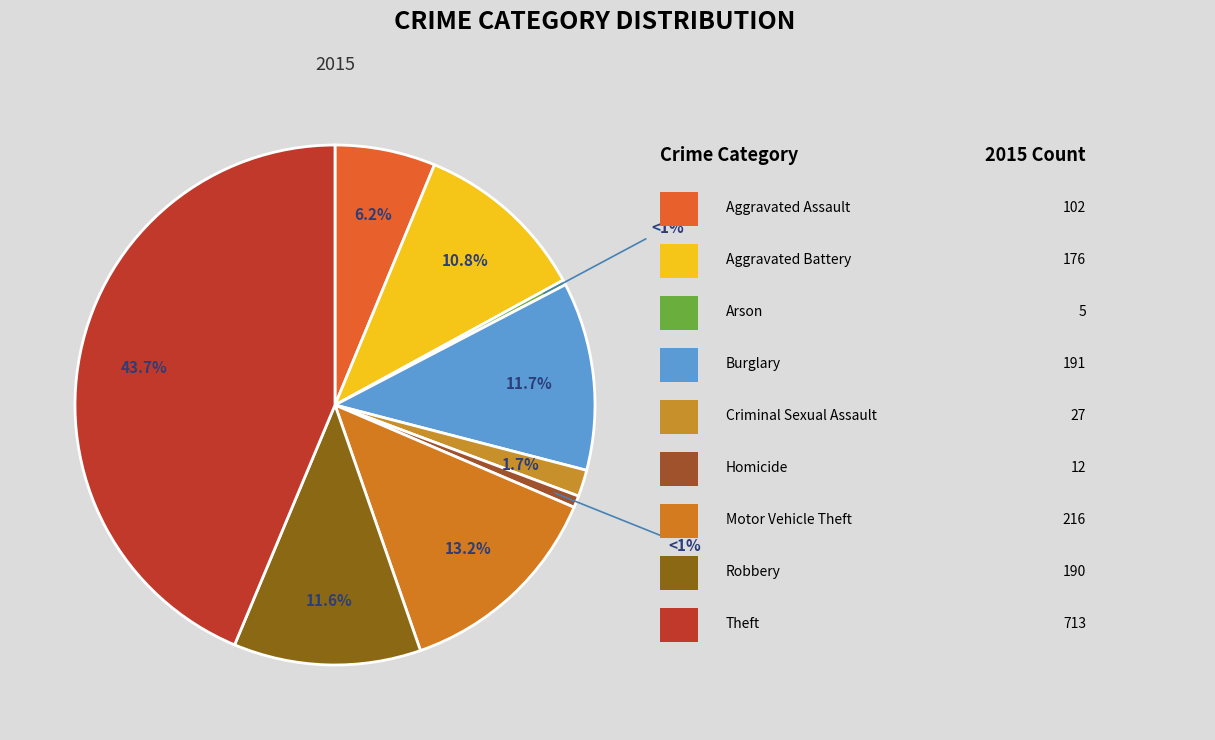

Which slice is the largest?

Theft